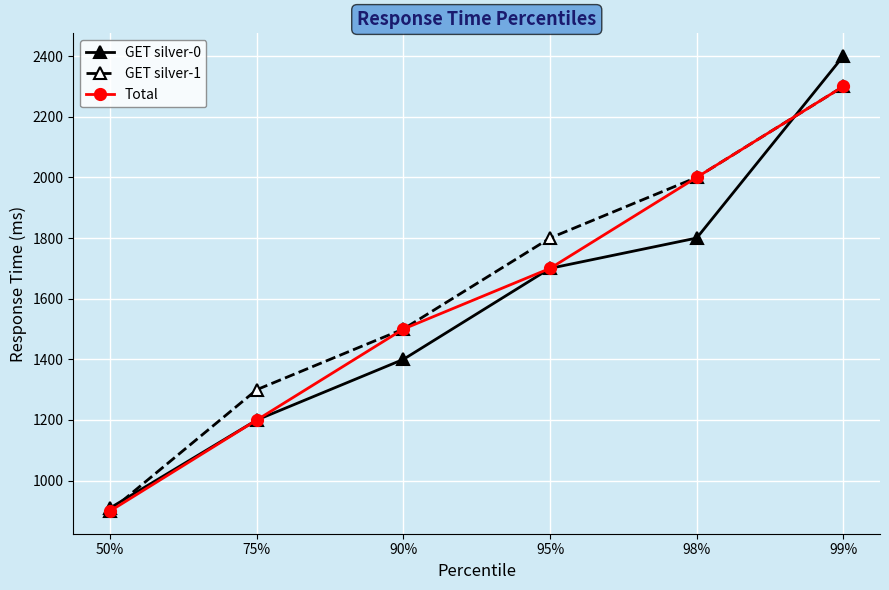

Does the chart display data point markers on the line(s)?

Yes